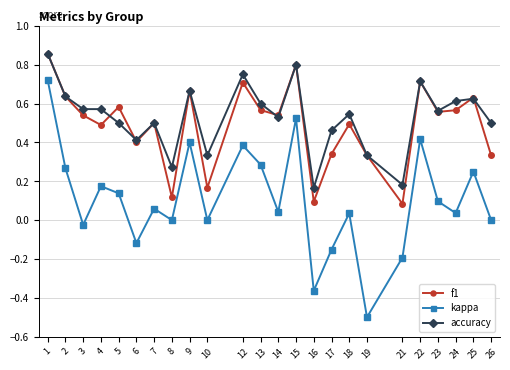

Is the value of accuracy at 6 greater than the value of kappa at 1?

No